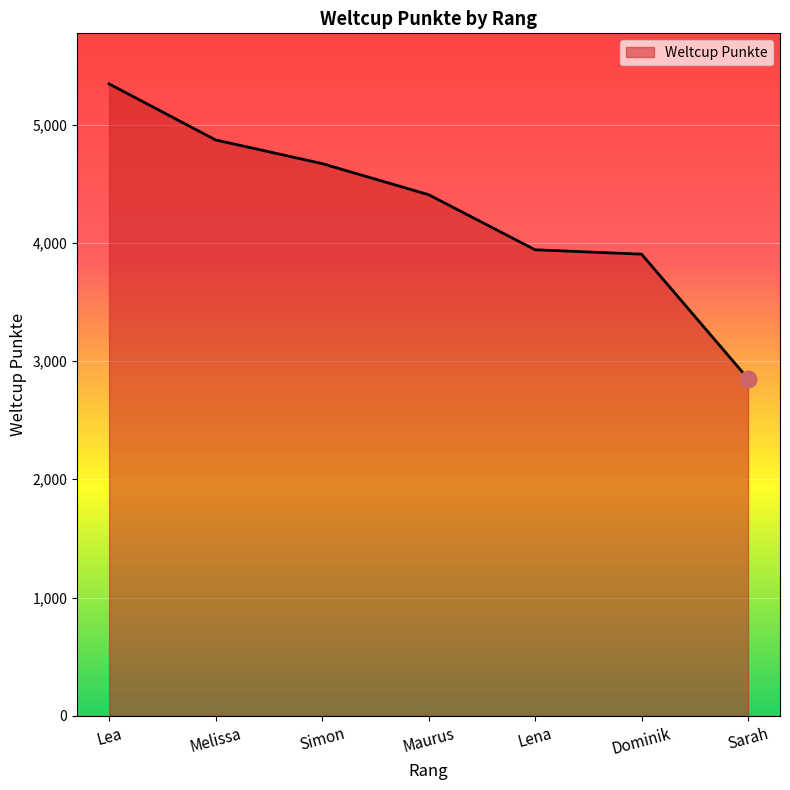

Where is the data nearest to the value 4097?

Lena